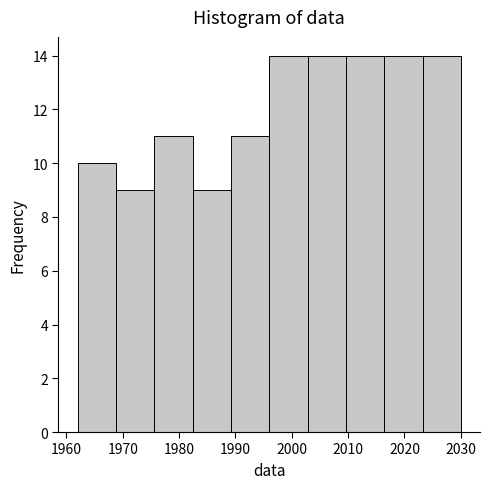

Reading left to right, list every bar in this chart as the range it spans on the x-axis followed by its height. Neither the bar edges nor the heights are printed on the chart, so give them approximately, as read against the axes.

1962.0 to 1968.8: 10
1968.8 to 1975.6: 9
1975.6 to 1982.4: 11
1982.4 to 1989.2: 9
1989.2 to 1996.0: 11
1996.0 to 2002.8: 14
2002.8 to 2009.6: 14
2009.6 to 2016.4: 14
2016.4 to 2023.2: 14
2023.2 to 2030.0: 14